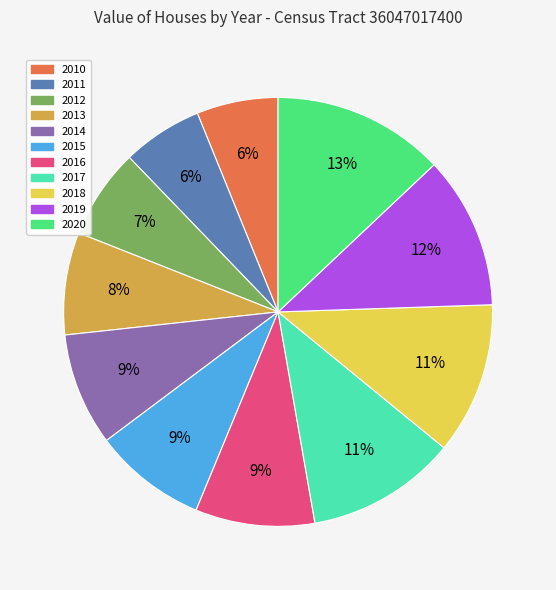

To the nearest percent, what is the combined percentage of 2019 and 2018?

23%